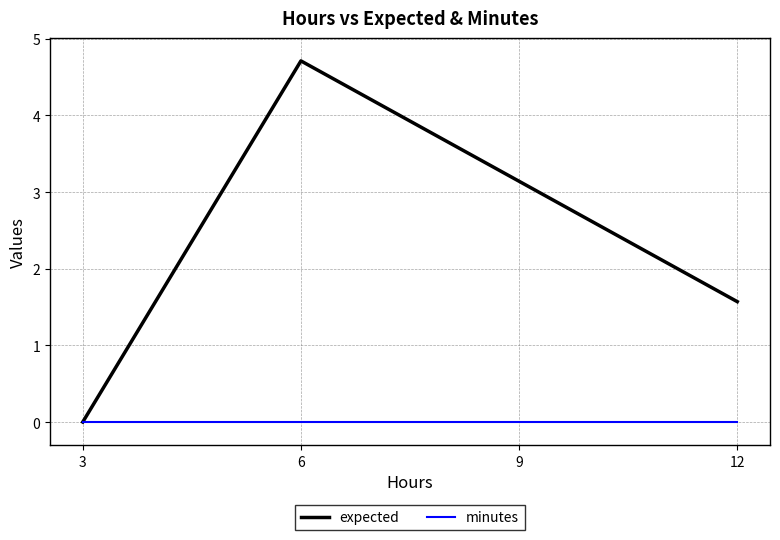

Which series has the largest total across all categories?

expected